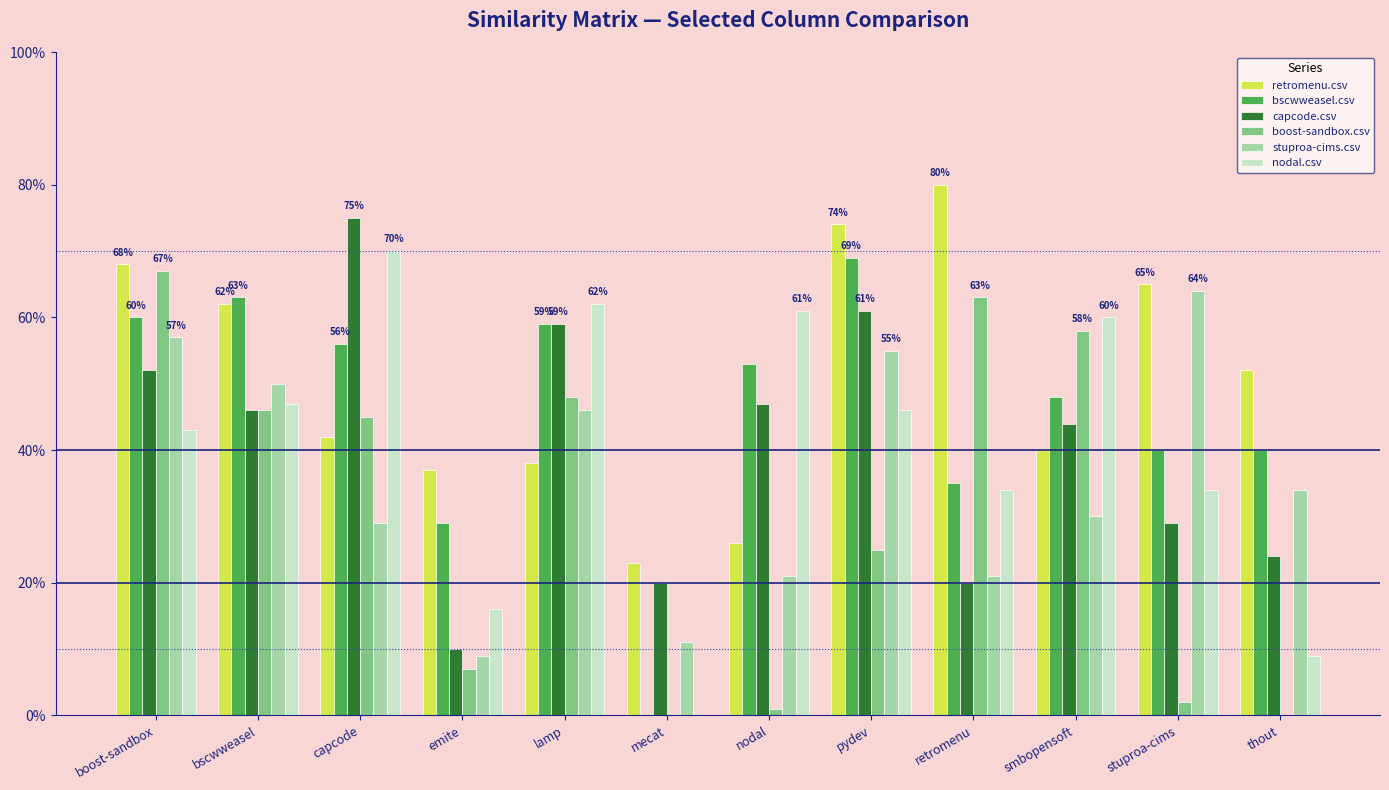

The value of capcode.csv at emite is 0.1. True or false?

True